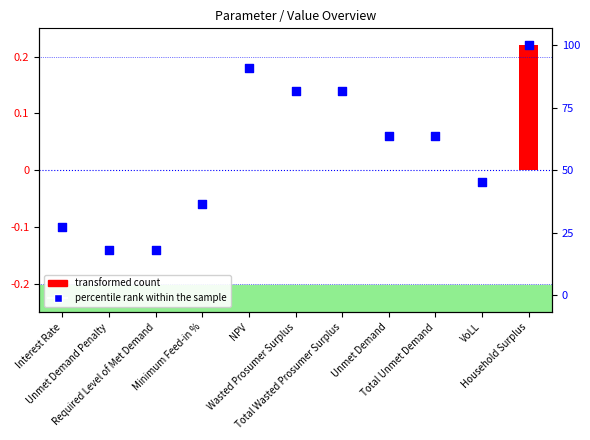

What is the change in value from Total Wasted Prosumer Surplus to VoLL?

-0.2